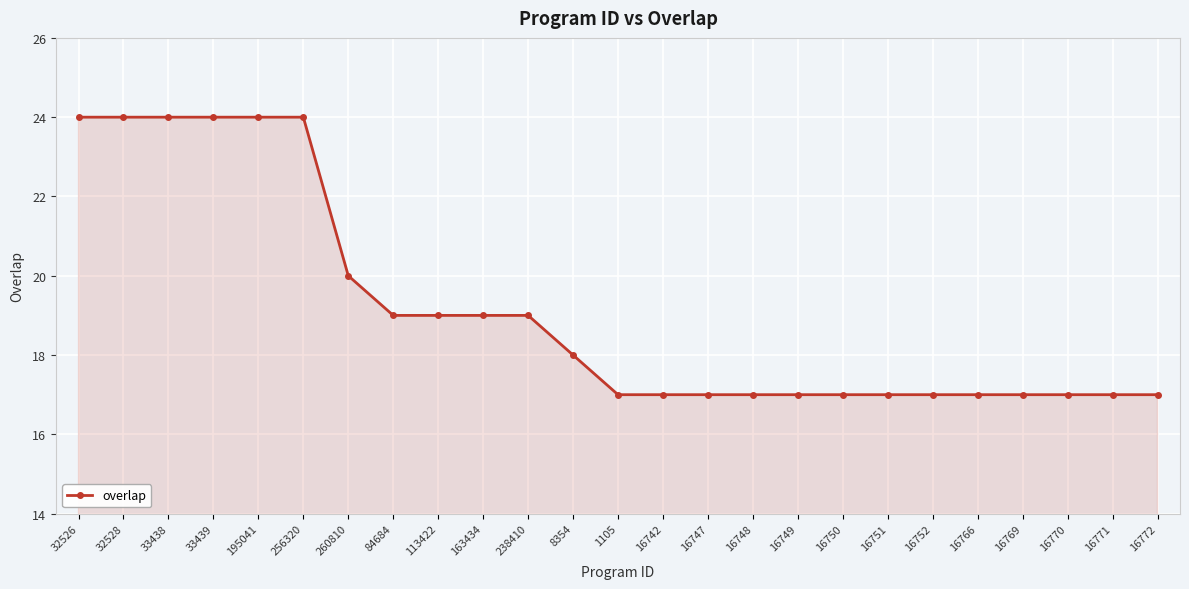

What is the greatest value displayed?

24